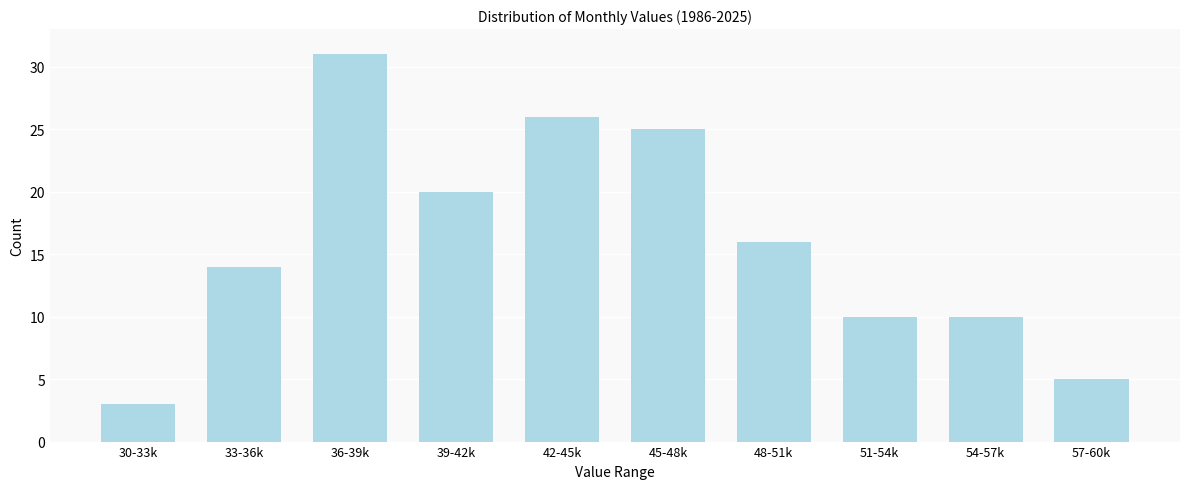

Reading left to right, list all the values displayed in this chart.

3	14	31	20	26	25	16	10	10	5